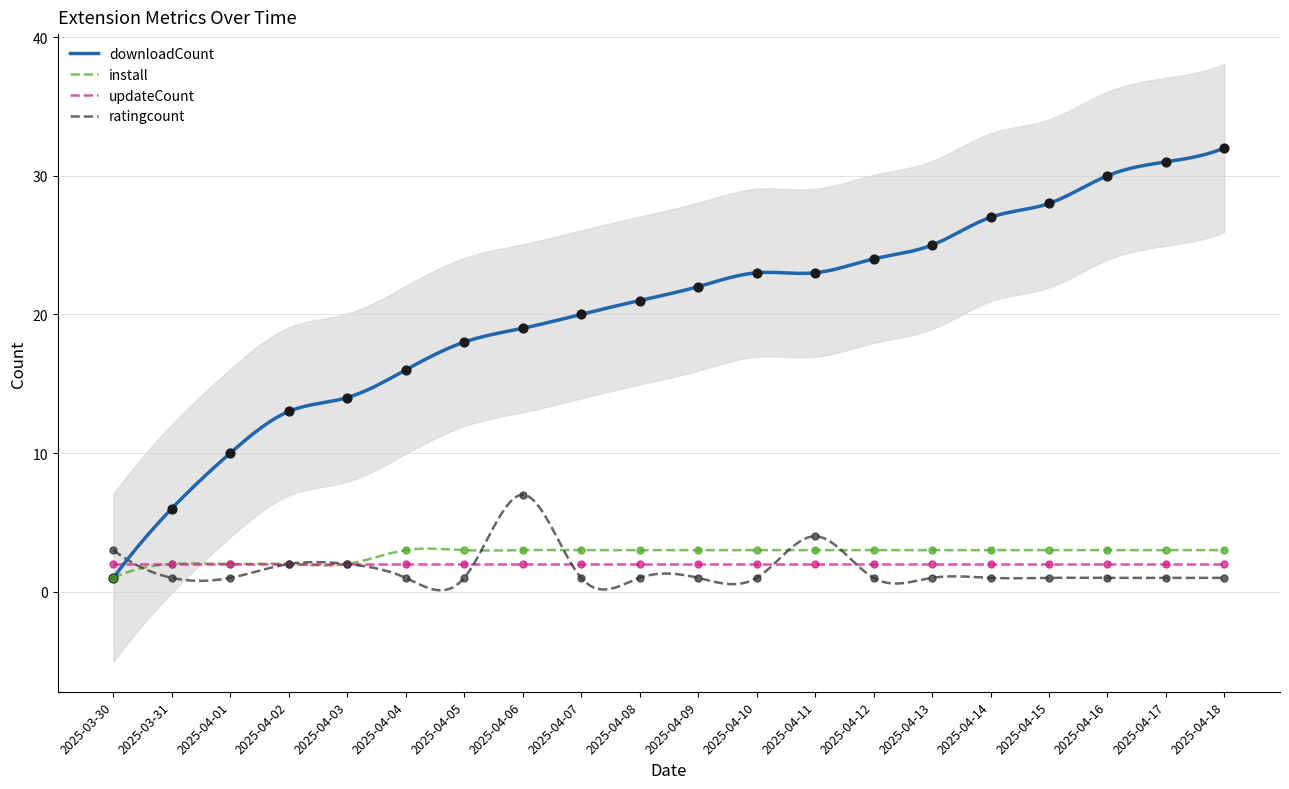

What is the maximum value for updateCount?

2.0